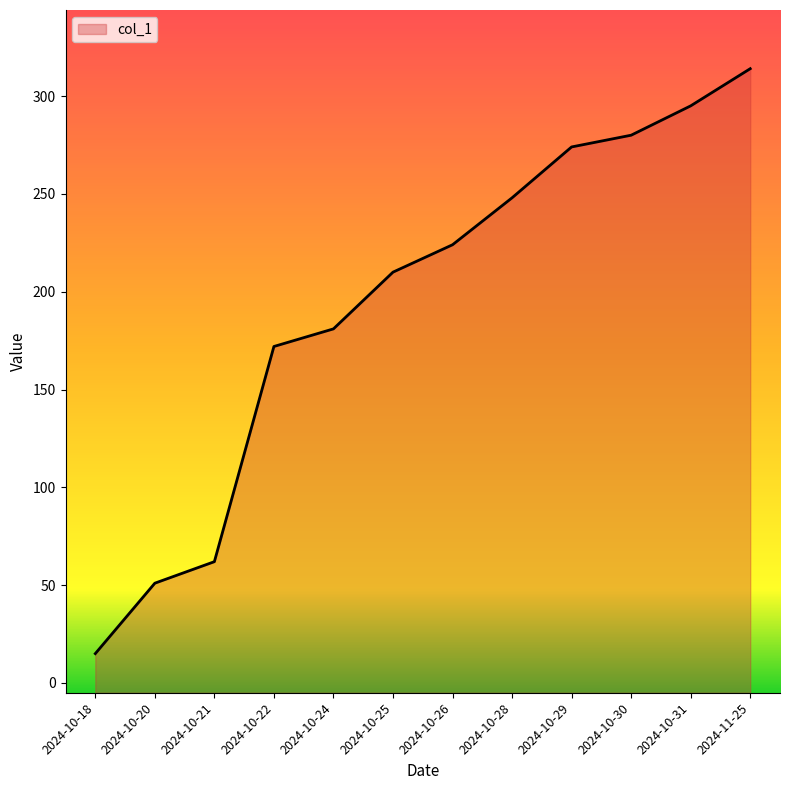

List the labels in order of value, smallest first.

2024-10-18, 2024-10-20, 2024-10-21, 2024-10-22, 2024-10-24, 2024-10-25, 2024-10-26, 2024-10-28, 2024-10-29, 2024-10-30, 2024-10-31, 2024-11-25